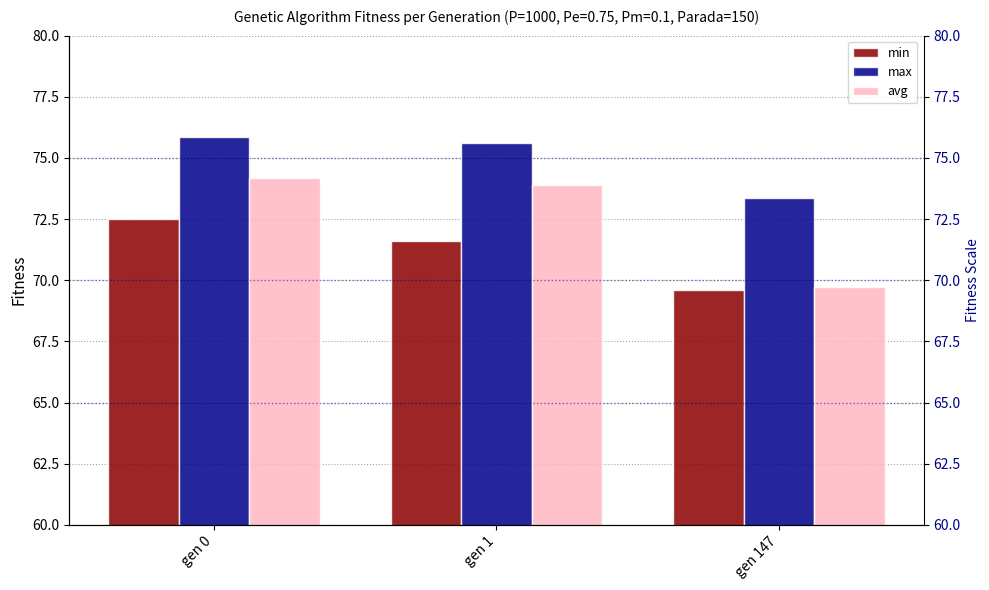

How many values in the min series are below 71?

1